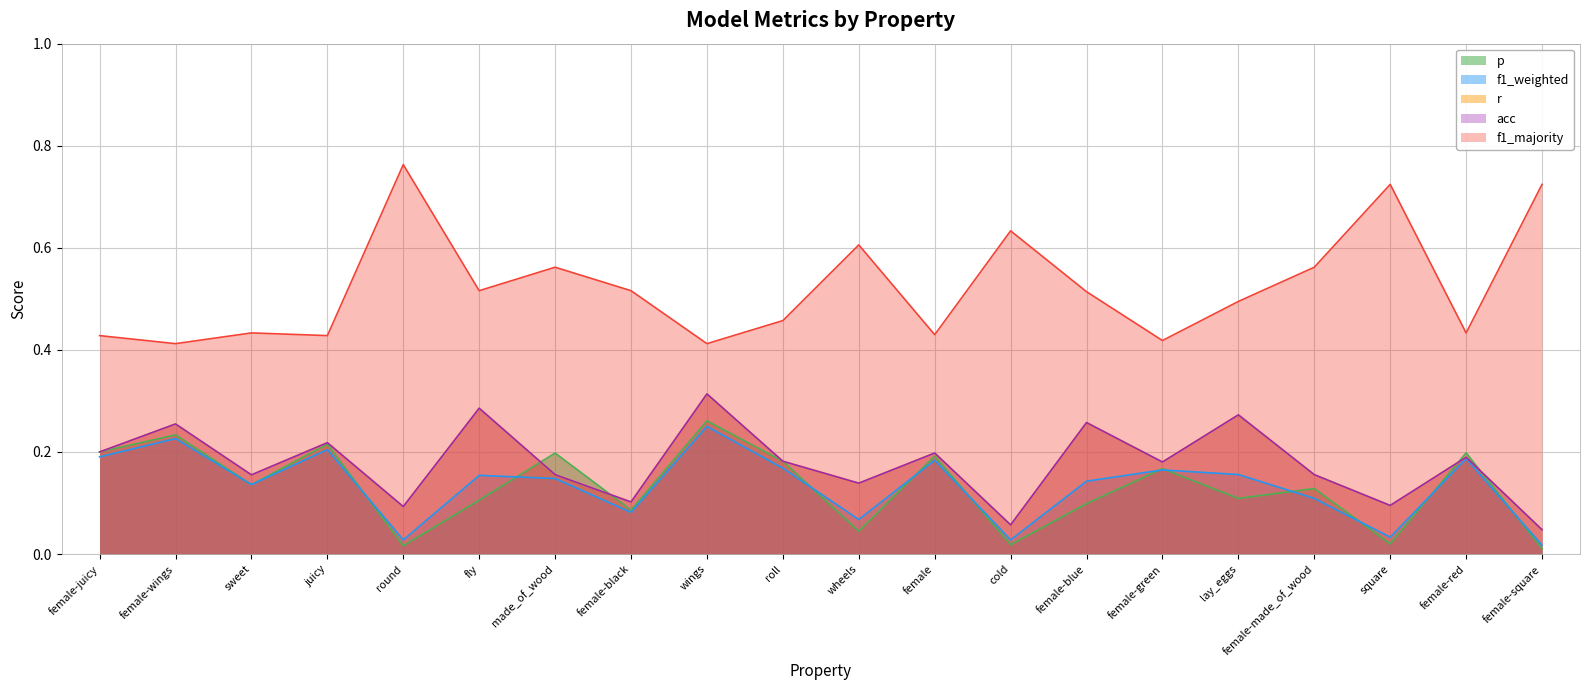

How many series are shown in this chart?

5